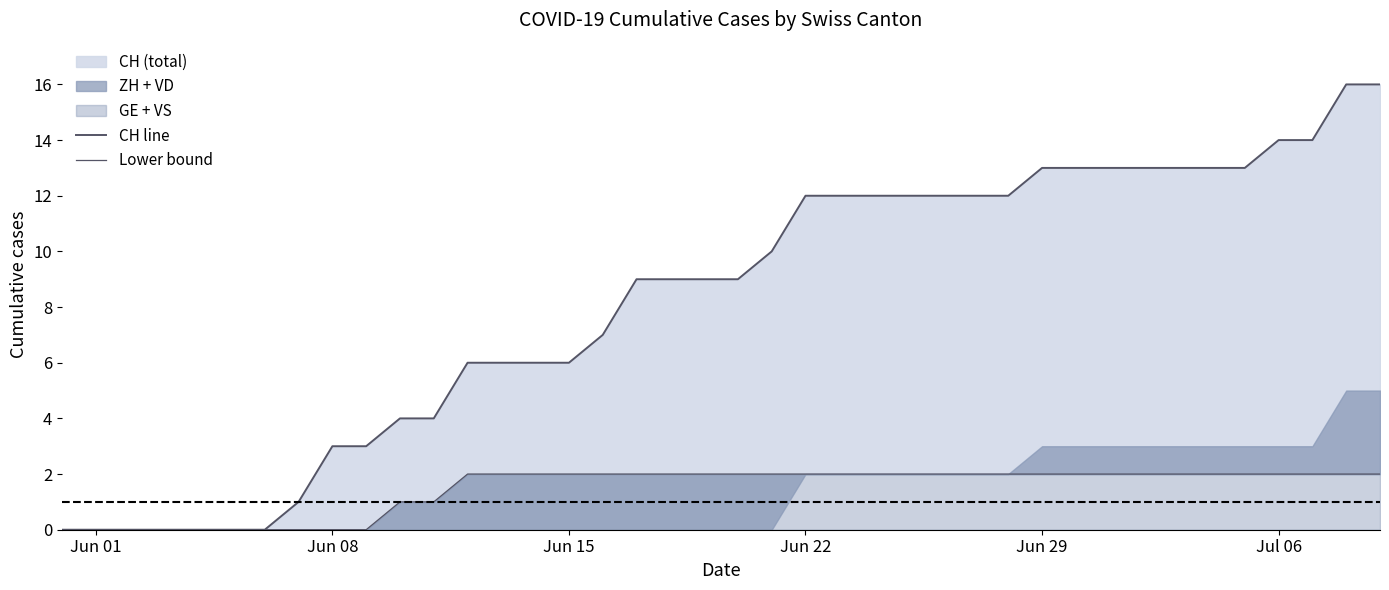

What is the greatest value displayed?

16